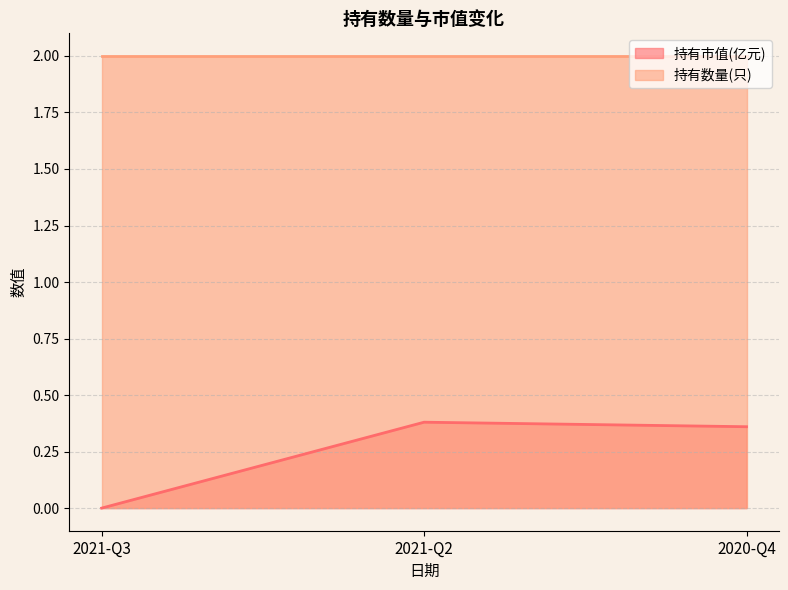

Reading left to right, what are all the values shown in this chart?

0.0	0.4	0.4